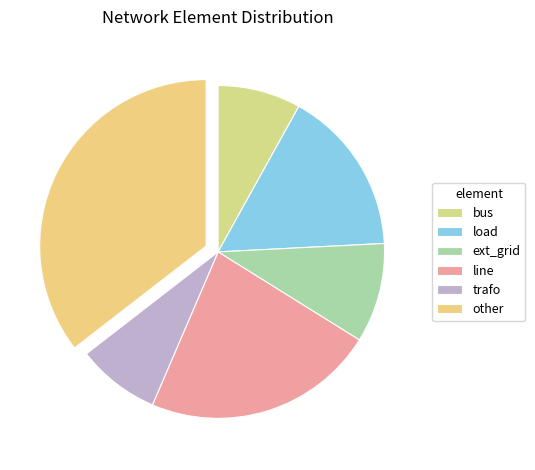

To the nearest percent, what is the difference between the largest and smallest slice percentages?

27%